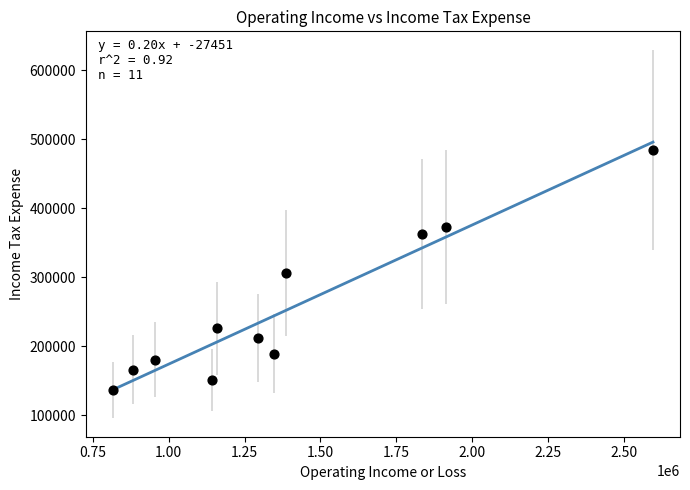

What is the average X value?

1393418